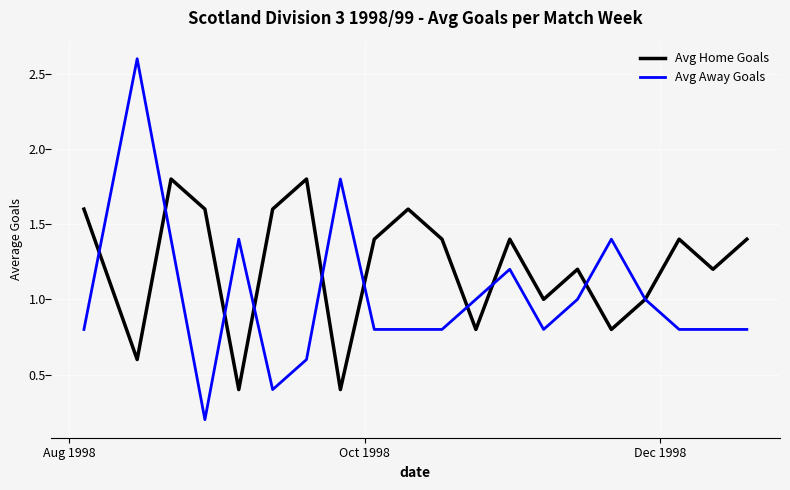

Which series has the largest range (max minus min)?

Avg Away Goals